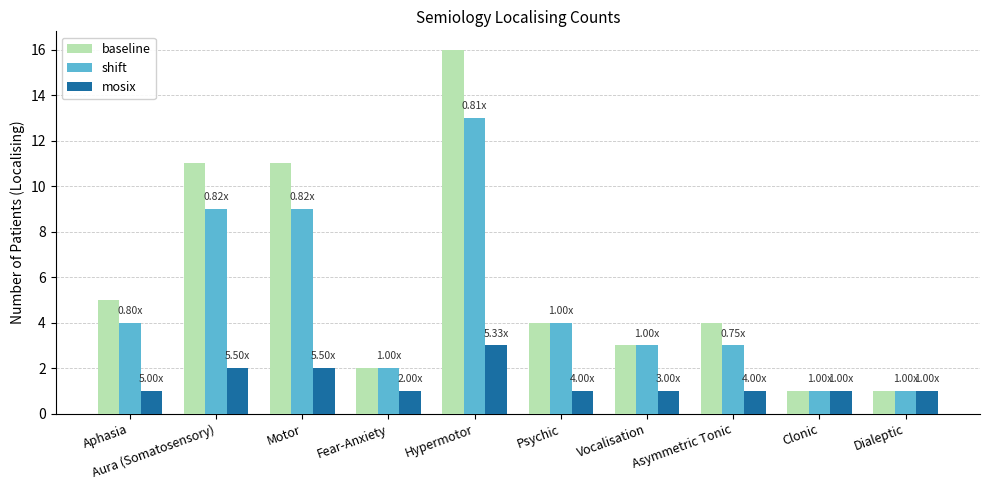

Reading left to right, extract all data points from this chart.

baseline: Aphasia=5	Aura (Somatosensory)=11	Motor=11	Fear-Anxiety=2	Hypermotor=16	Psychic=4	Vocalisation=3	Asymmetric Tonic=4	Clonic=1	Dialeptic=1
shift: Aphasia=4	Aura (Somatosensory)=9	Motor=9	Fear-Anxiety=2	Hypermotor=13	Psychic=4	Vocalisation=3	Asymmetric Tonic=3	Clonic=1	Dialeptic=1
mosix: Aphasia=1	Aura (Somatosensory)=2	Motor=2	Fear-Anxiety=1	Hypermotor=3	Psychic=1	Vocalisation=1	Asymmetric Tonic=1	Clonic=1	Dialeptic=1